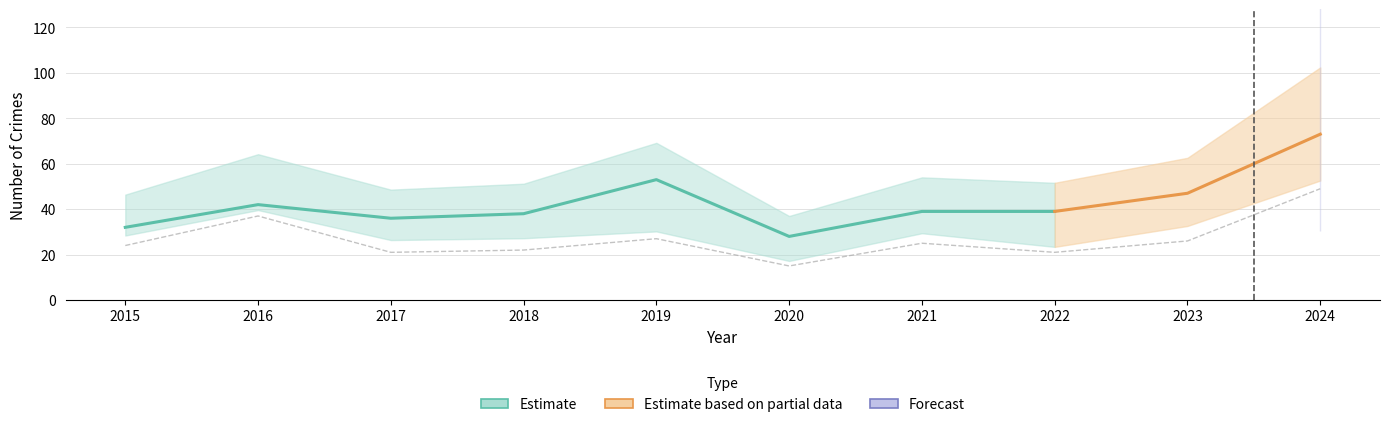

Reading left to right, what are all the values shown in this chart?

Aggravated Assault: 5	3	7	5	5	4	6	4	7	7
Aggravated Battery: 3	2	8	9	19	9	8	13	12	17
Robbery: 24	37	21	22	27	15	25	21	26	49
Total: 32	42	36	38	53	28	39	39	47	73